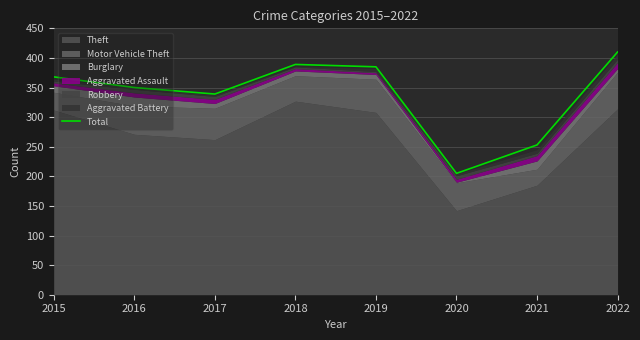

Rank the categories by value from highest to lowest.

2022, 2018, 2019, 2015, 2016, 2017, 2021, 2020